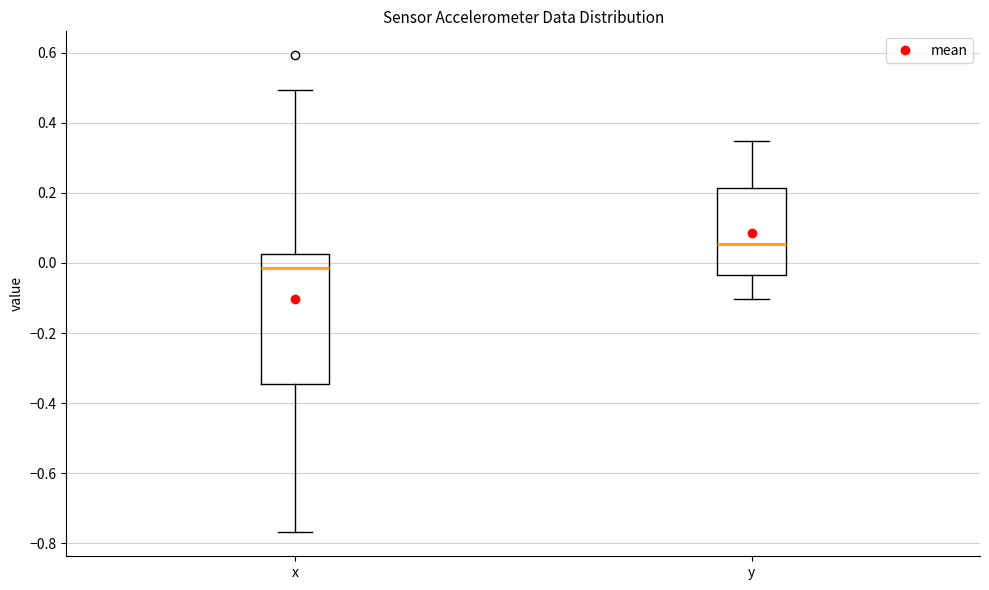

Which box is the tallest, from its lower edge to its upper edge?

x